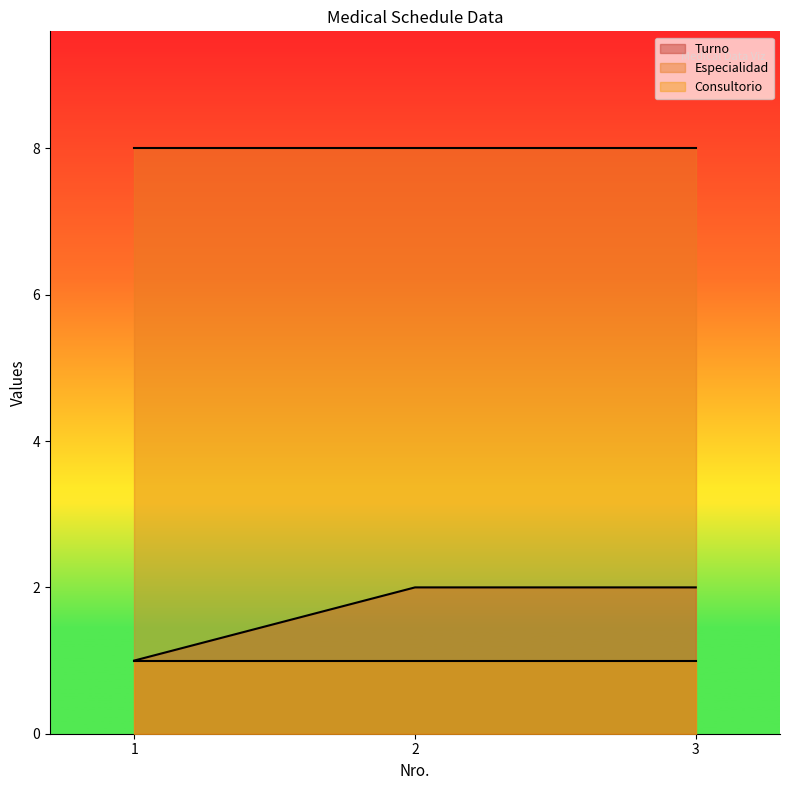

What are all the series names shown in the legend?

Turno, Especialidad, Consultorio